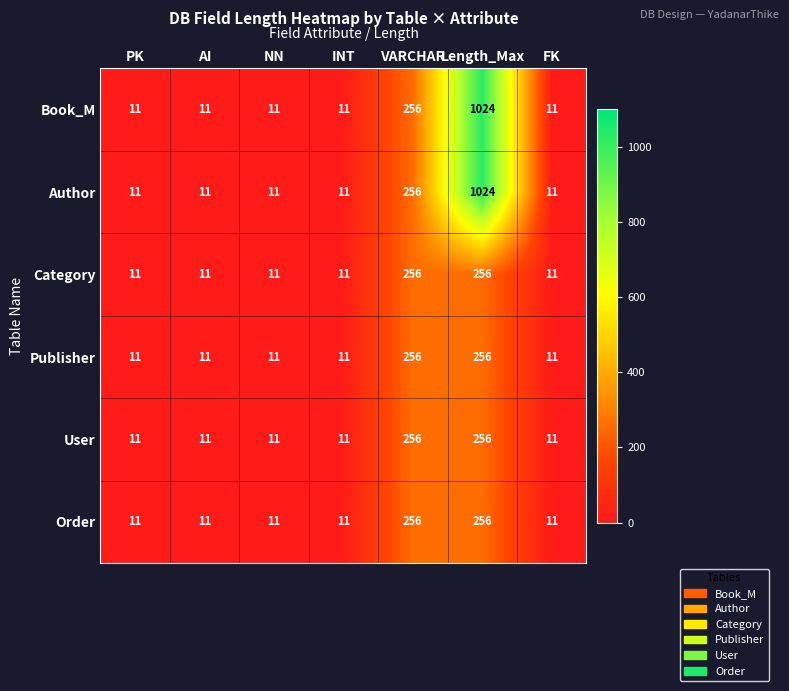

What is the sum of all Author values?

1335